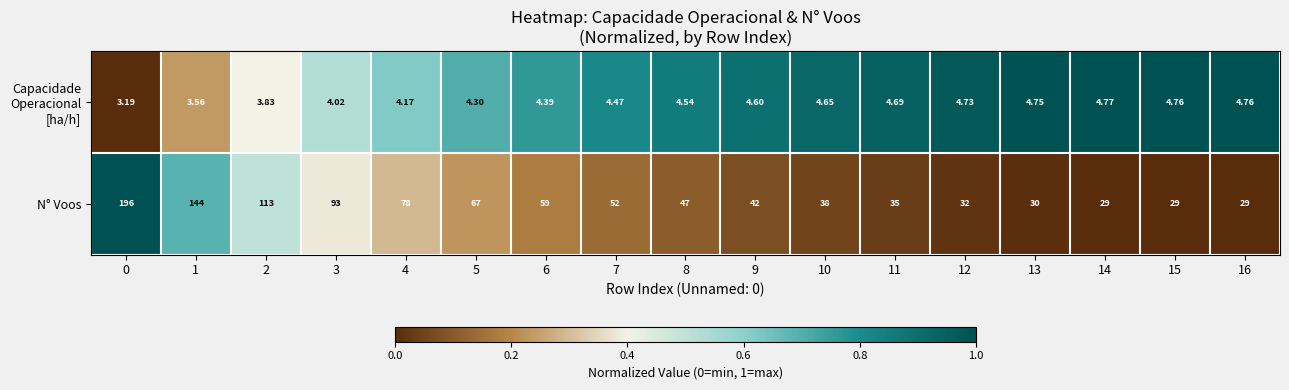

Which series has the largest total across all categories?

N° Voos